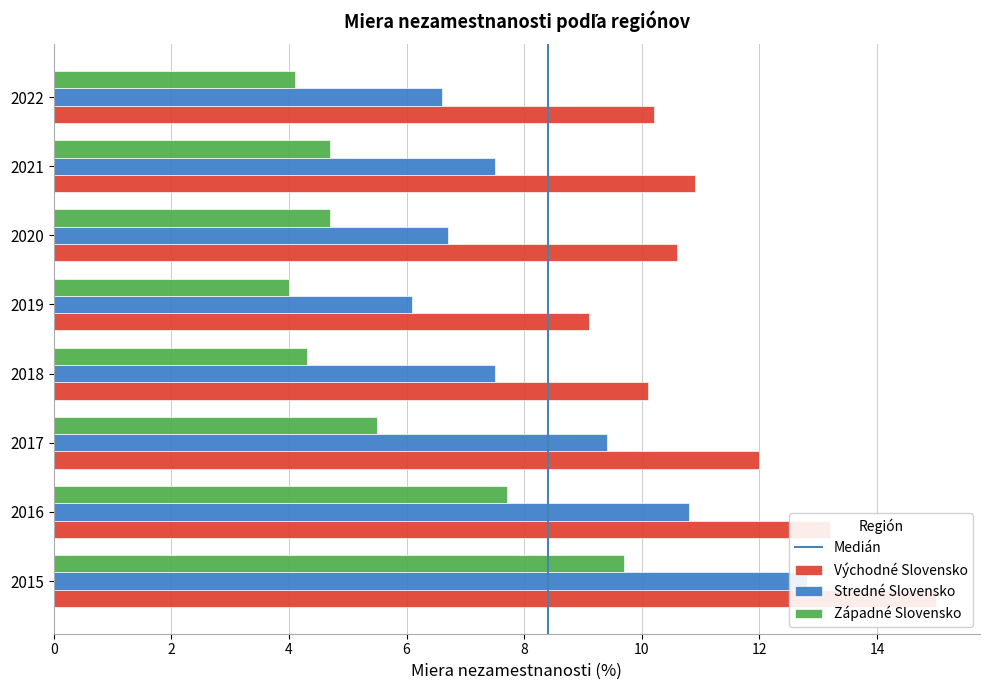

Is it true that Západné Slovensko equals 4.0 at 2019?

True